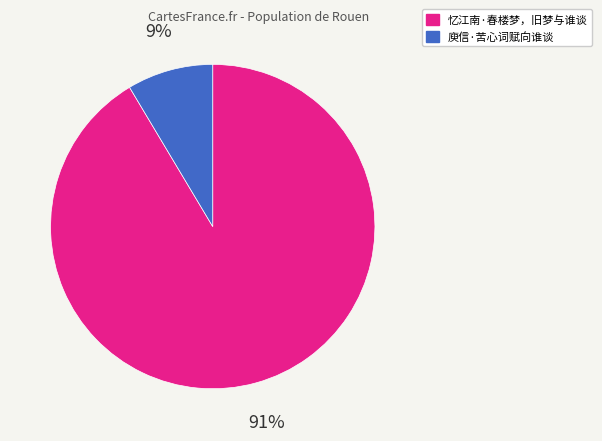

Which slice is the largest?

忆江南·春楼梦，旧梦与谁谈